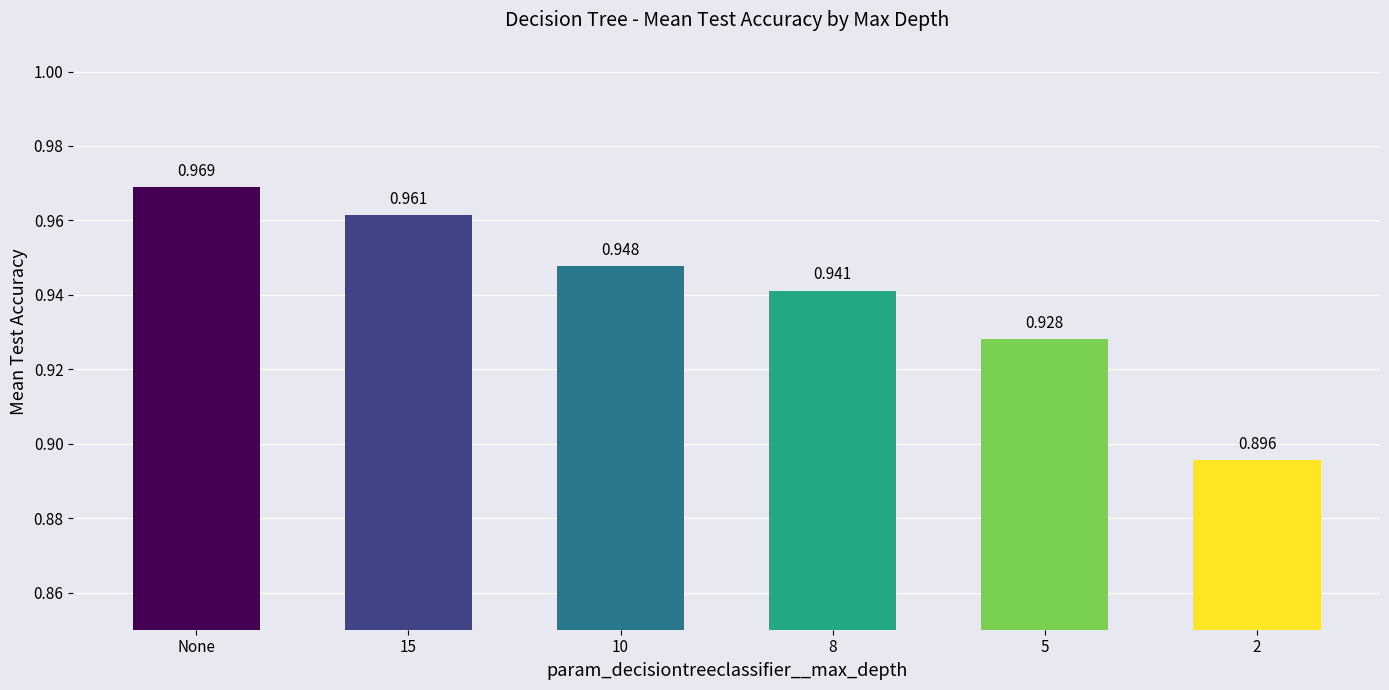

Rank the categories by value from lowest to highest.

2, 5, 8, 10, 15, None